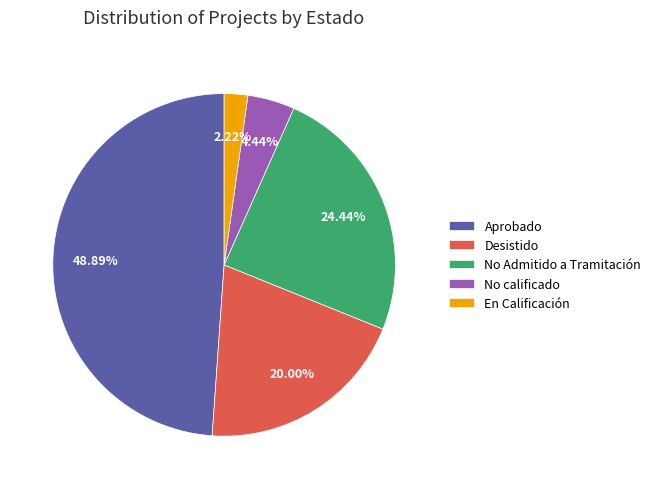

What is the smallest slice in the pie chart?

En Calificación